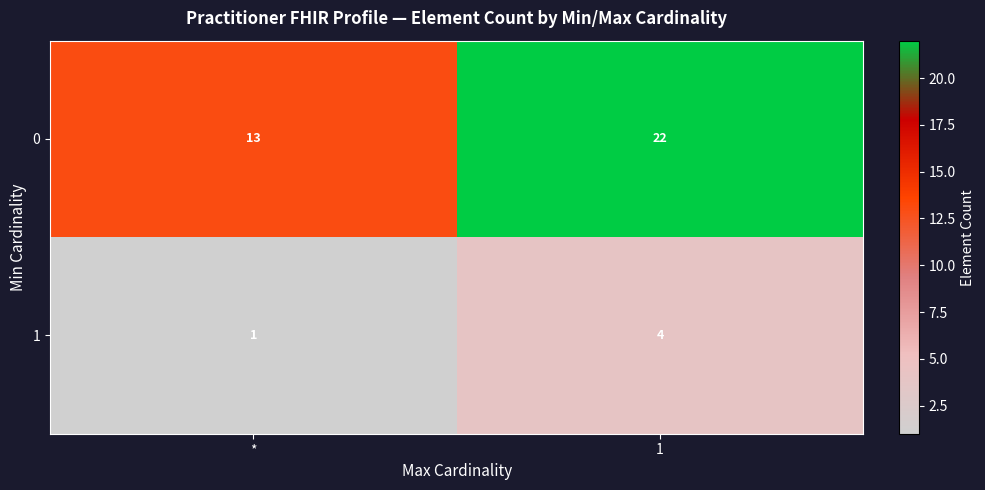

Reading left to right, transcribe all the data shown in this chart.

0: *=13	1=22
1: *=1	1=4